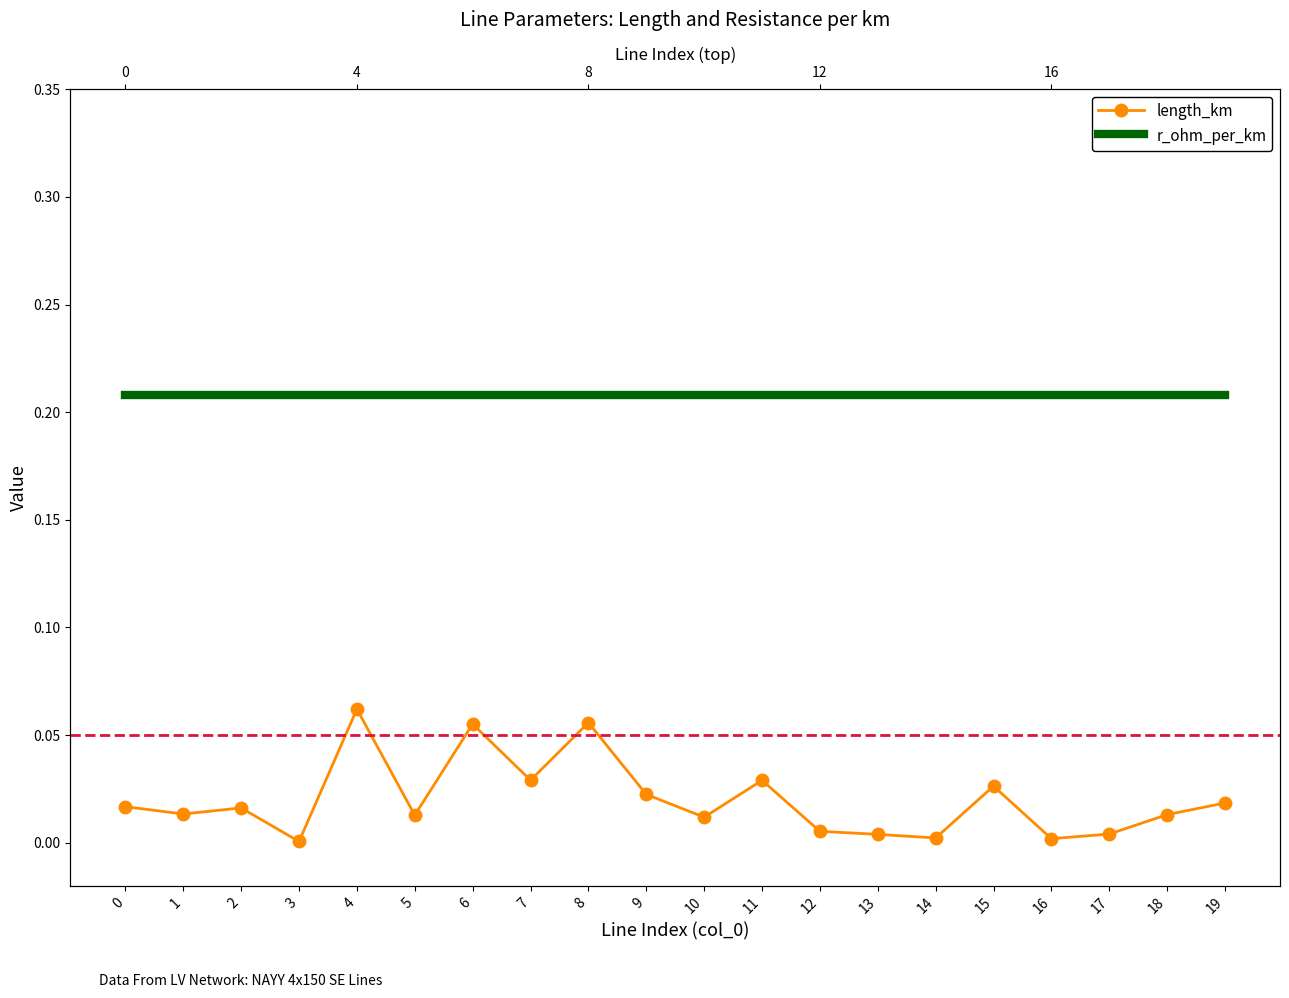

True or false: length_km has a value of 0.0 at 17.

False